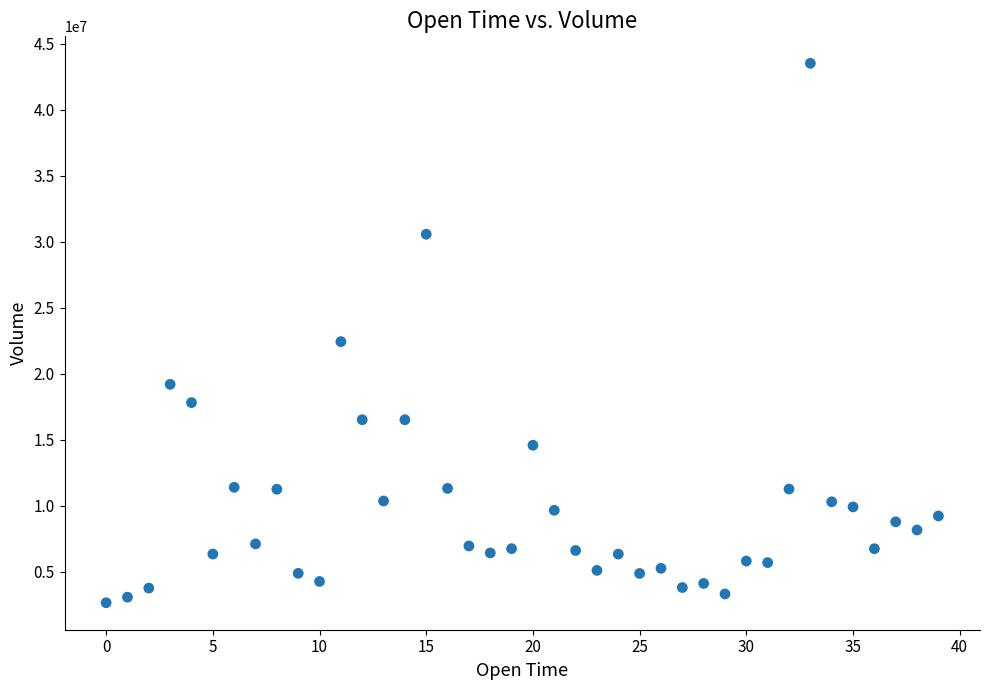

What Y value in the scatter plot is closest to 23082254?

22430400